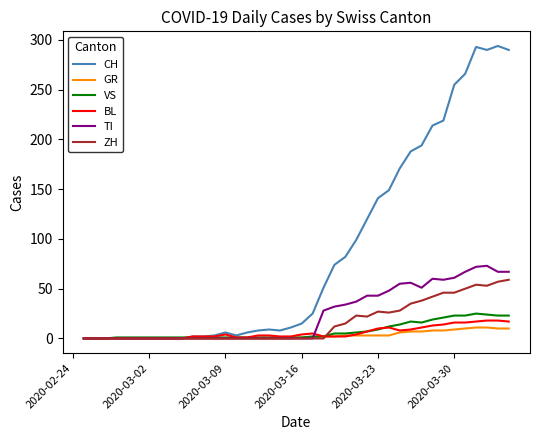

Which series has the largest total across all categories?

CH